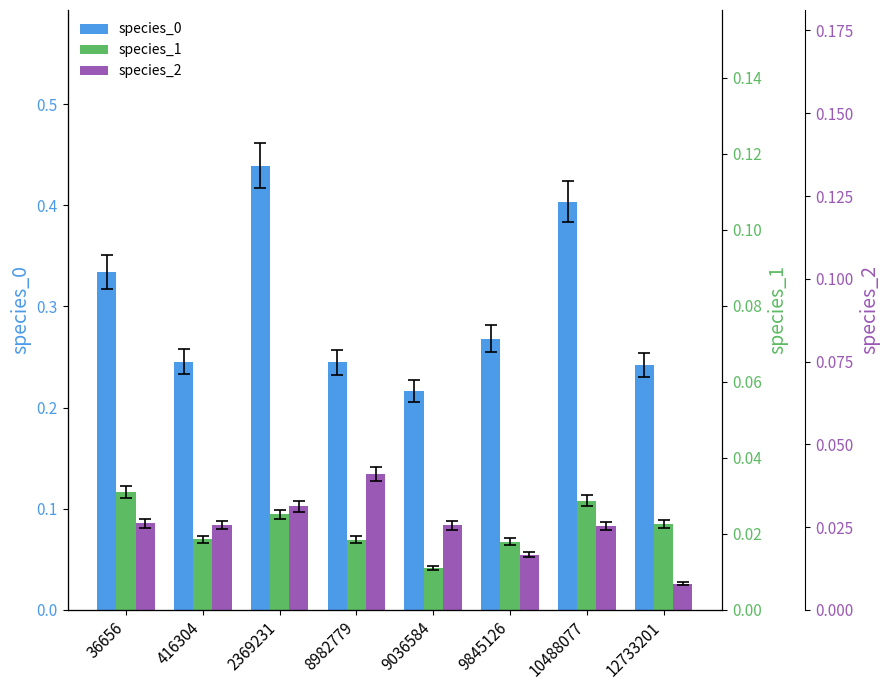

What is the sum of all species_1 values?

0.7